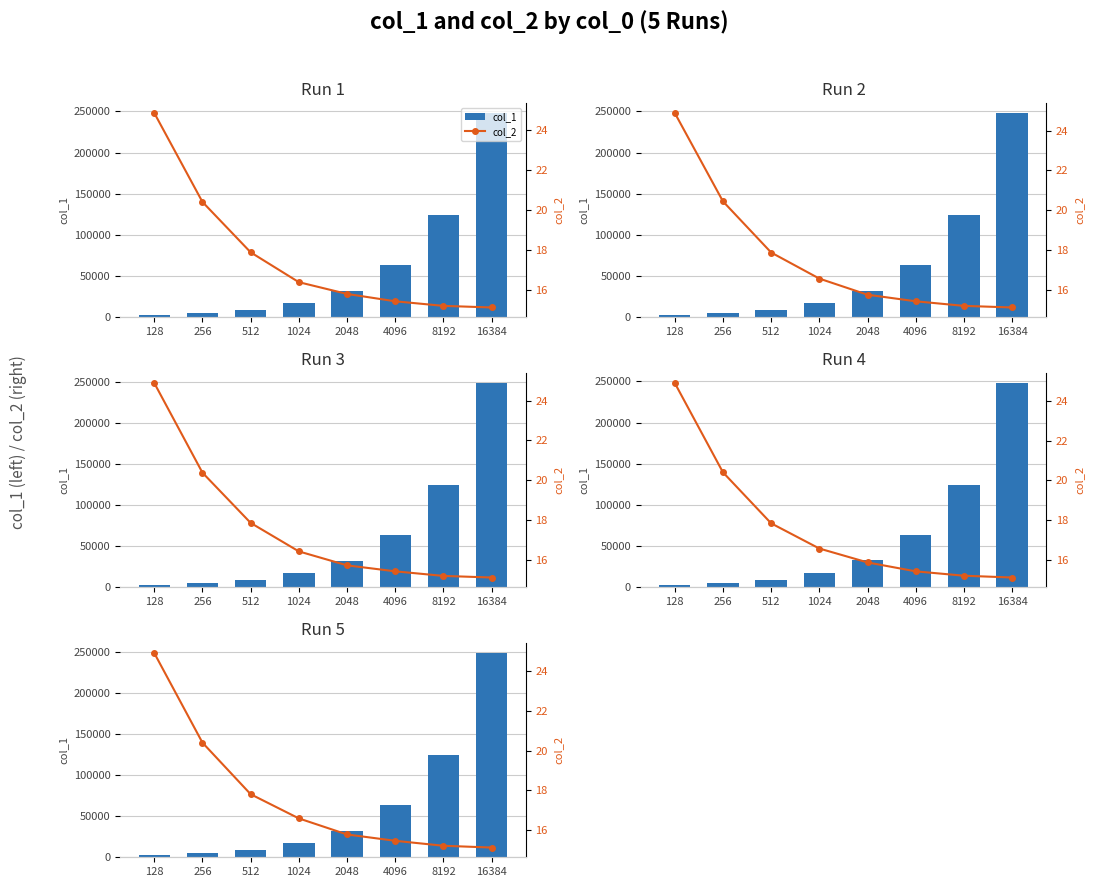

Which category has the lowest value across all series?

16384